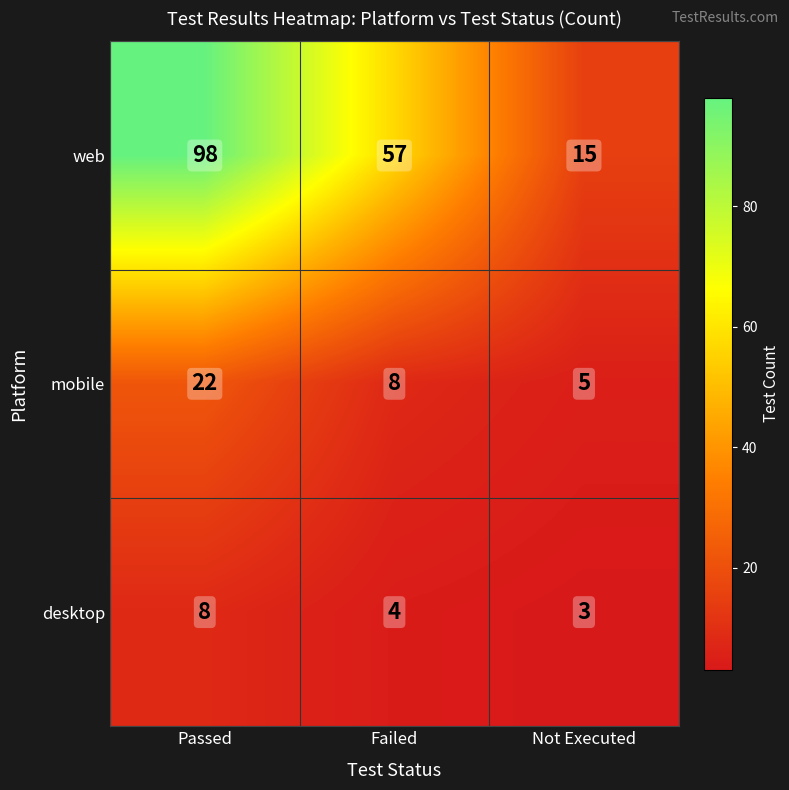

What is the spread (max minus min) of values at Passed?

90